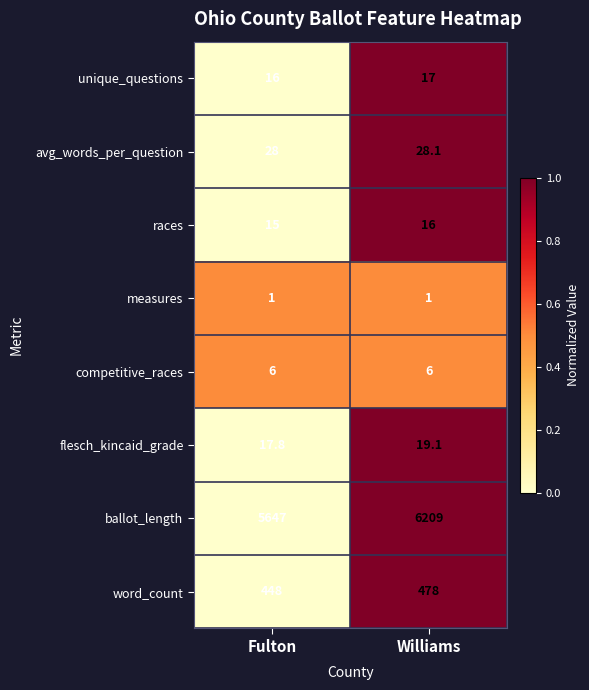

Reading left to right, what are all the values shown in this chart?

unique_questions: 16.0	17.0
avg_words_per_question: 28.0	28.1
races: 15.0	16.0
measures: 1.0	1.0
competitive_races: 6.0	6.0
flesch_kincaid_grade: 17.8	19.1
ballot_length: 5647.0	6209.0
word_count: 448.0	478.0